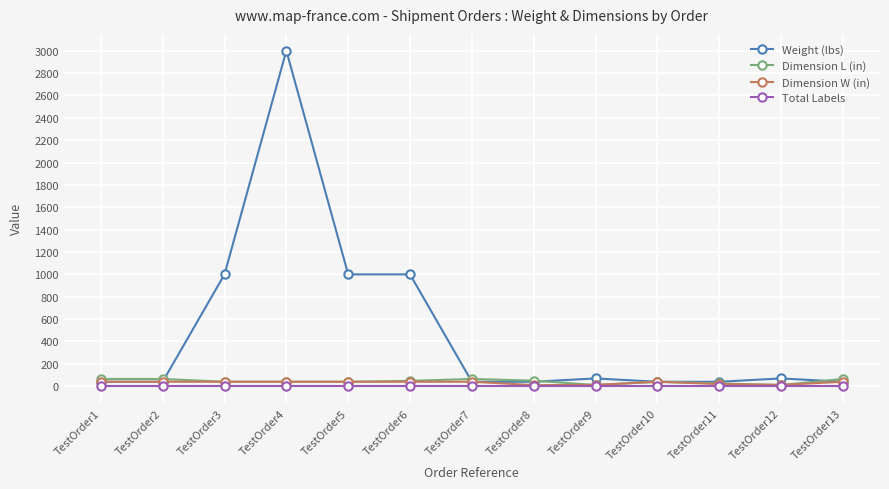

True or false: Weight (lbs) has more than 0 points higher than both neighbors.

True